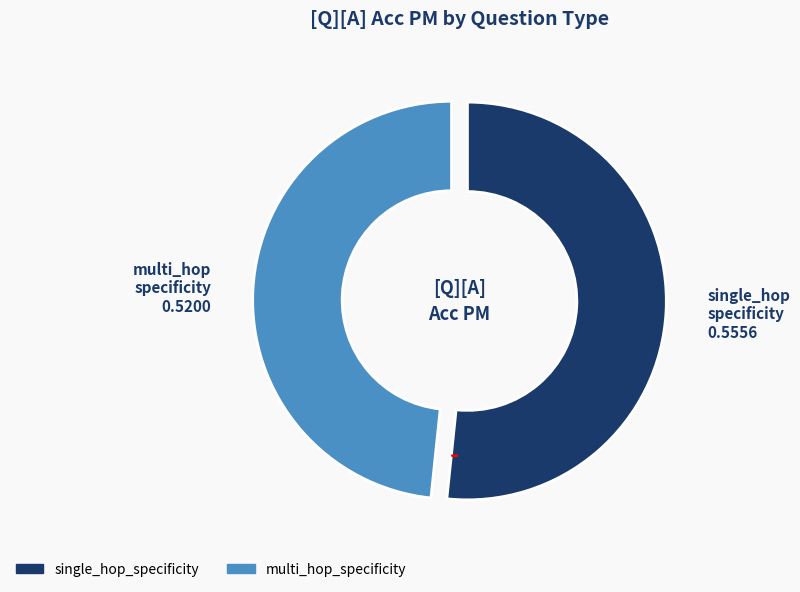

The multi_hop_specificity slice represents 40% of the pie. True or false?

False